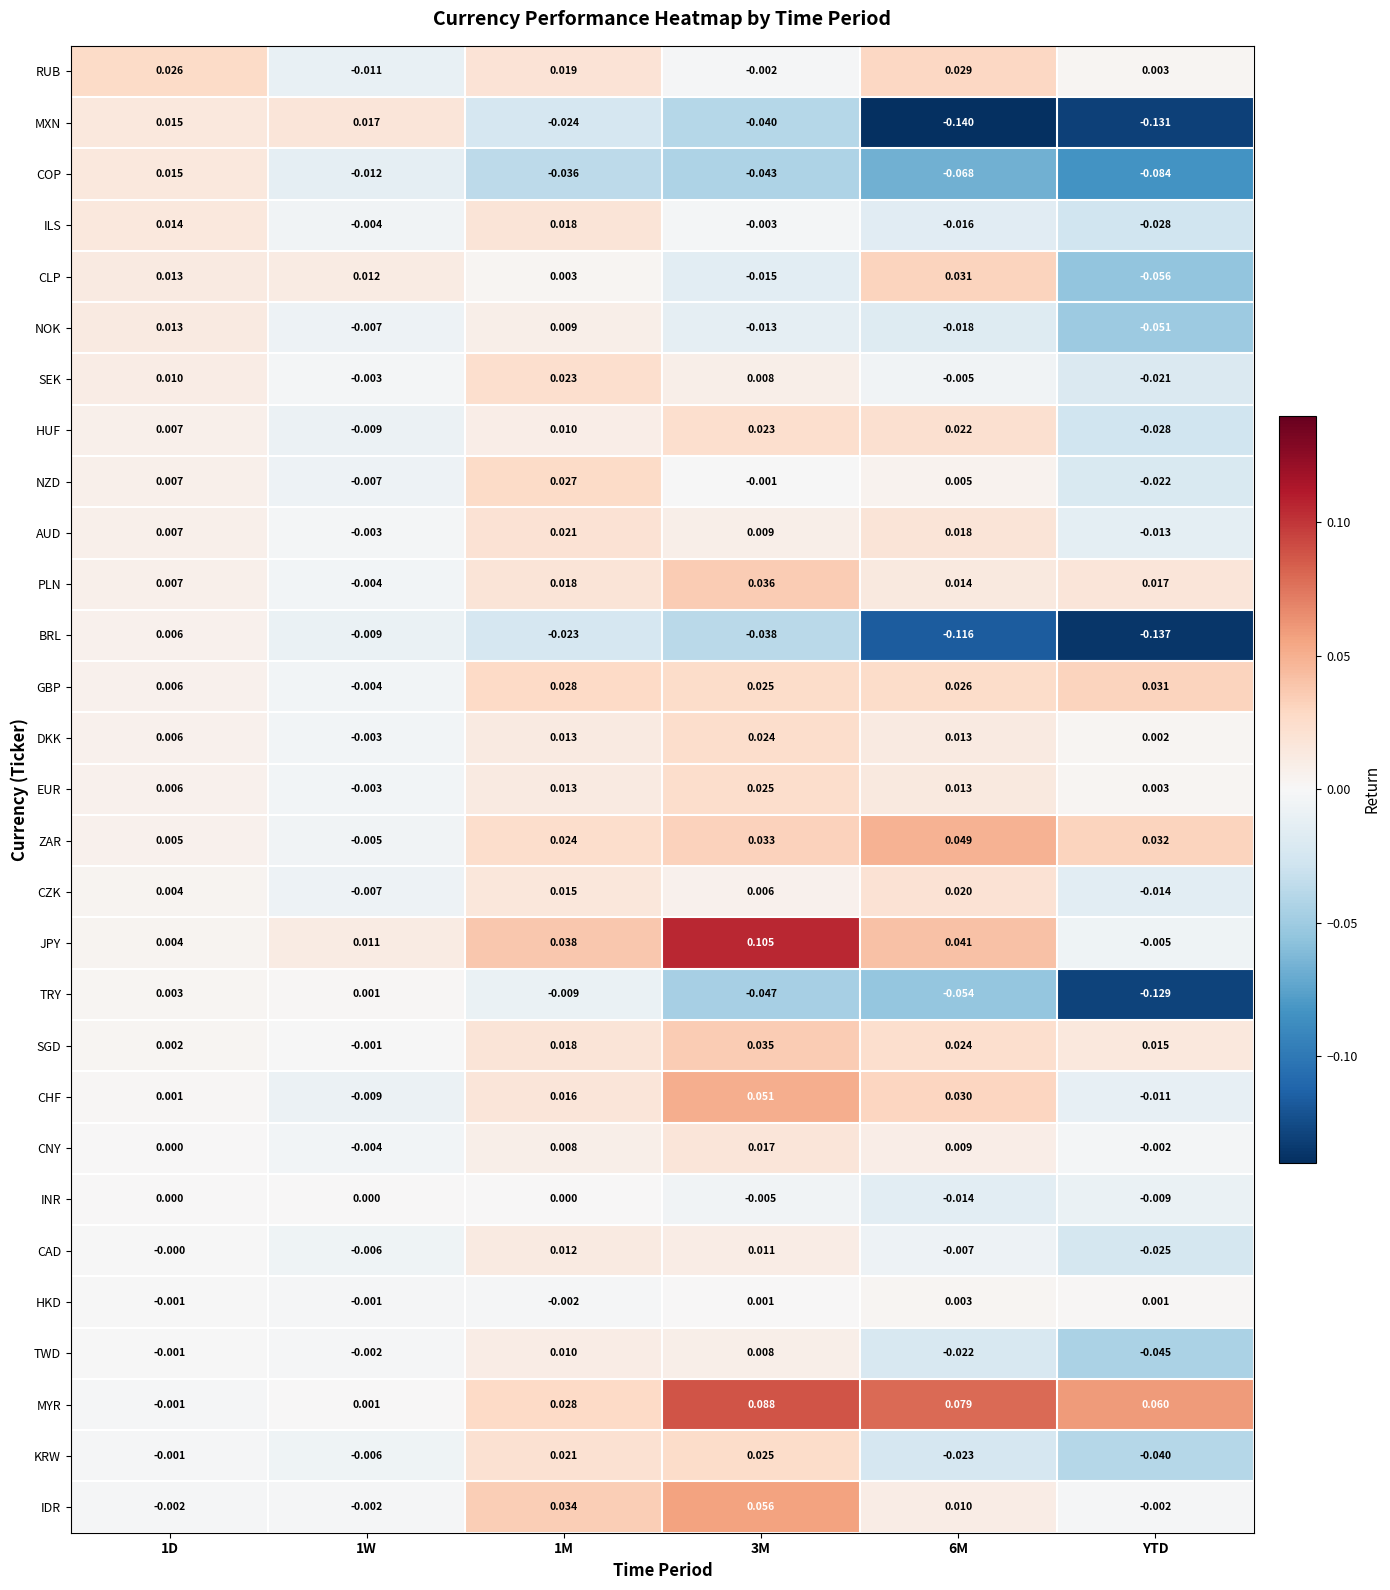

Which series has the largest range (max minus min)?

MXN